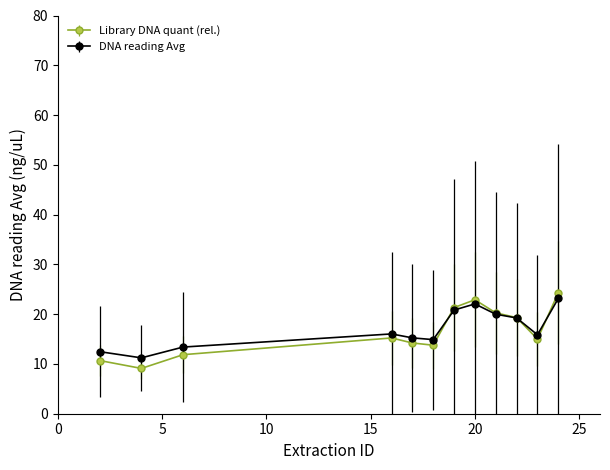

Which series has the largest range (max minus min)?

Library DNA quant (rel.)